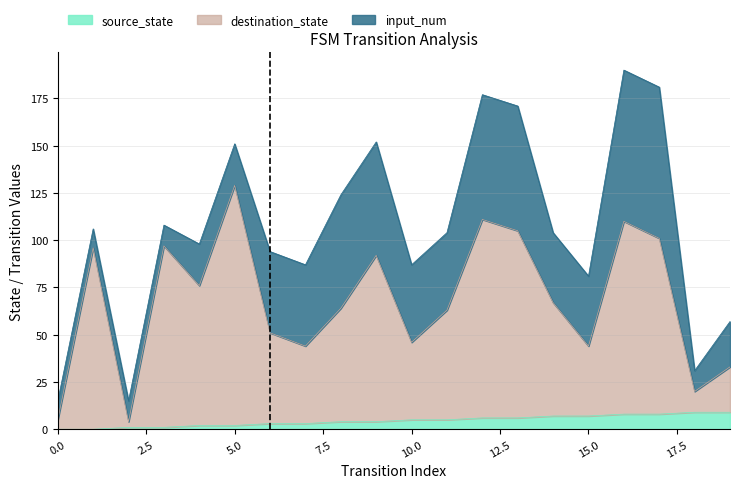

True or false: destination_state and source_state intersect in this chart.

False